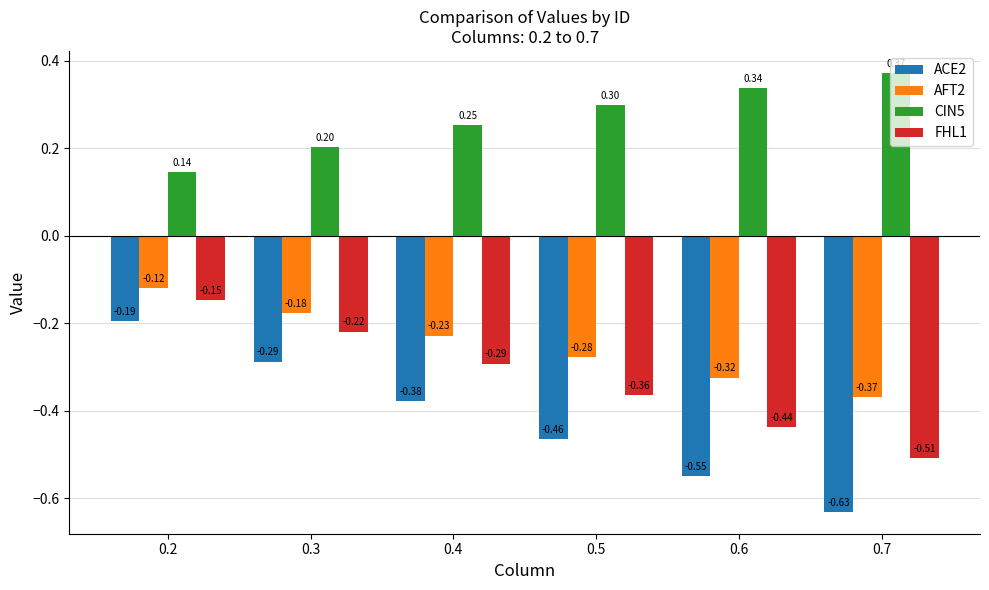

At how many categories does at least one series exceed 0?

6